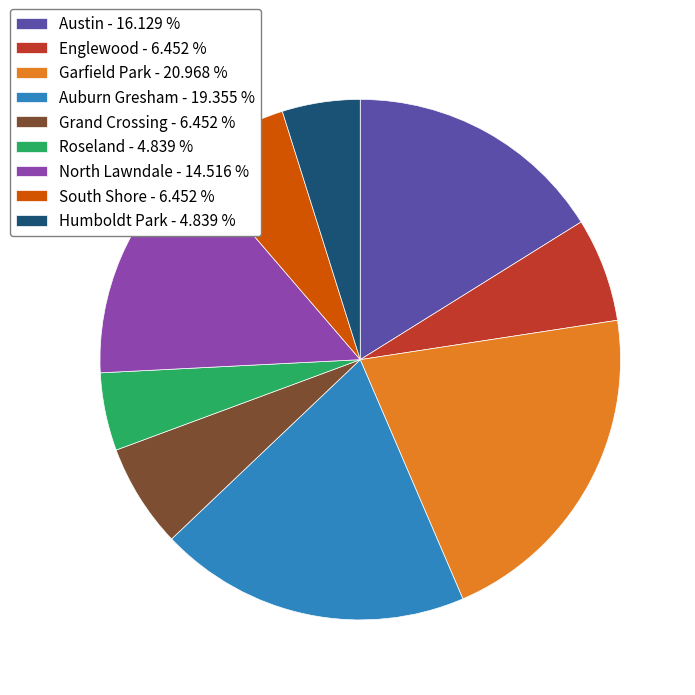

Does any single category account for the majority?

No